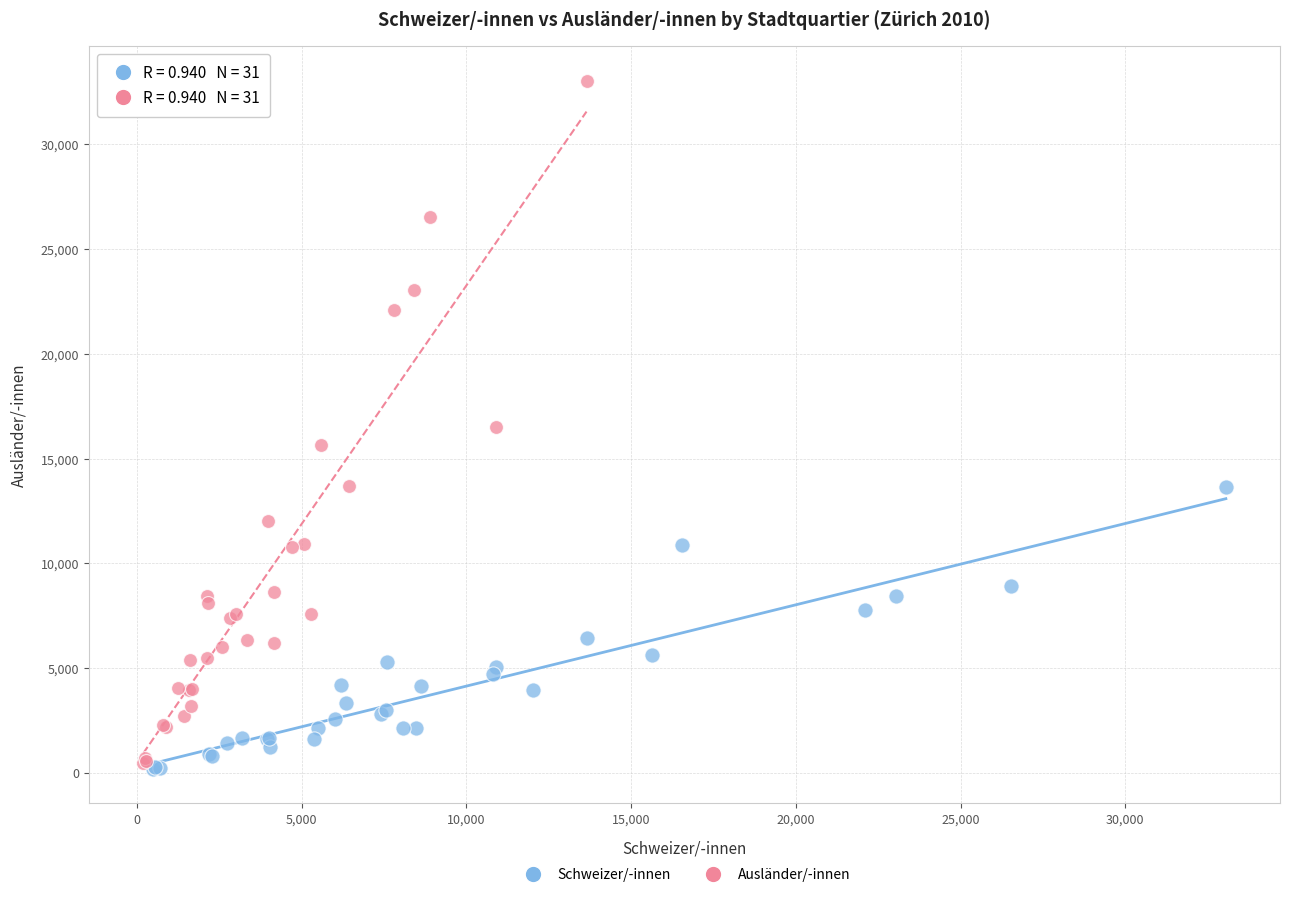

Which series has the largest Y range (max minus min)?

Ausländer/-innen